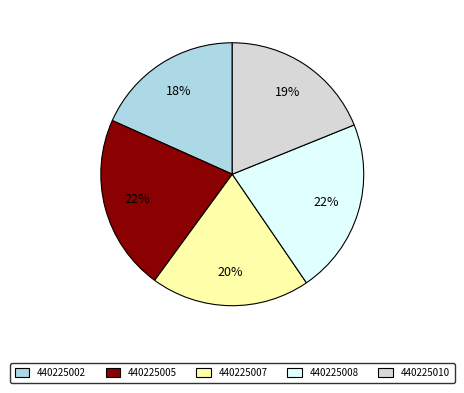

What percentage is the 440225010 slice, to the nearest percent?

19%